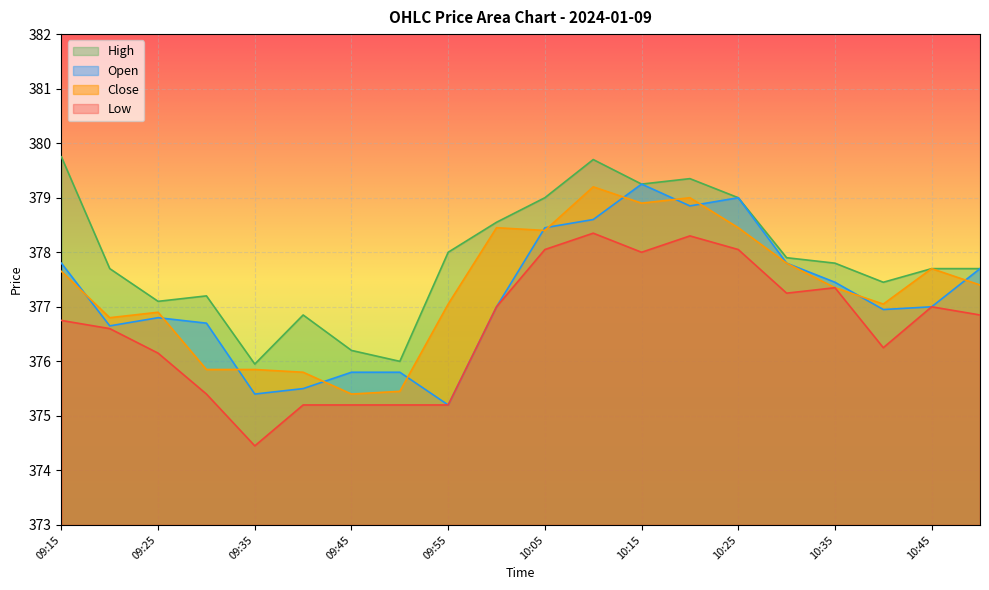

Which series changed the most between 09:45 and 10:30?

Close